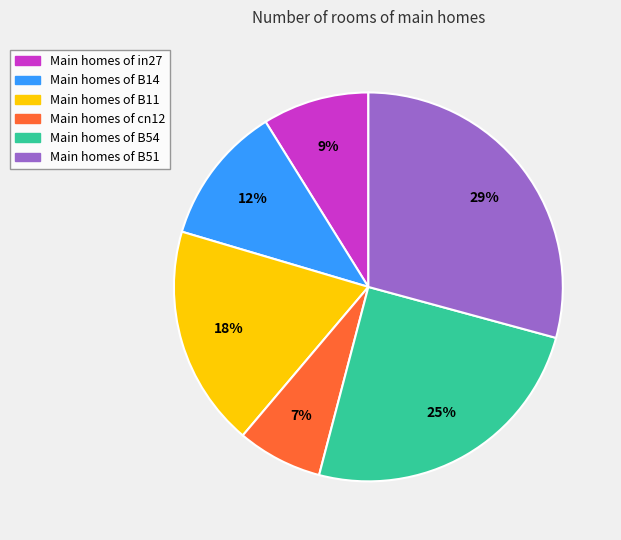

Does any single category account for the majority?

No